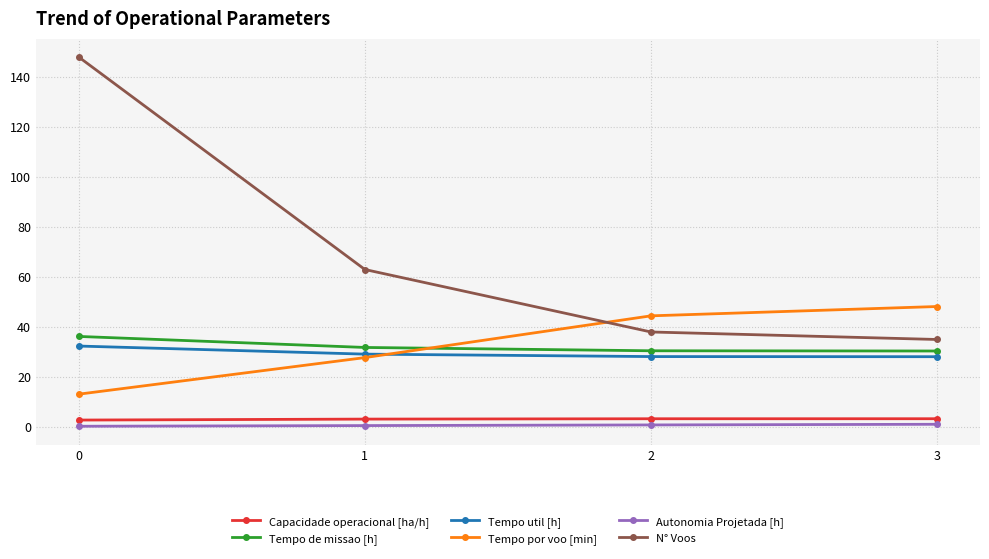

True or false: N° Voos and Autonomia Projetada [h] intersect in this chart.

False